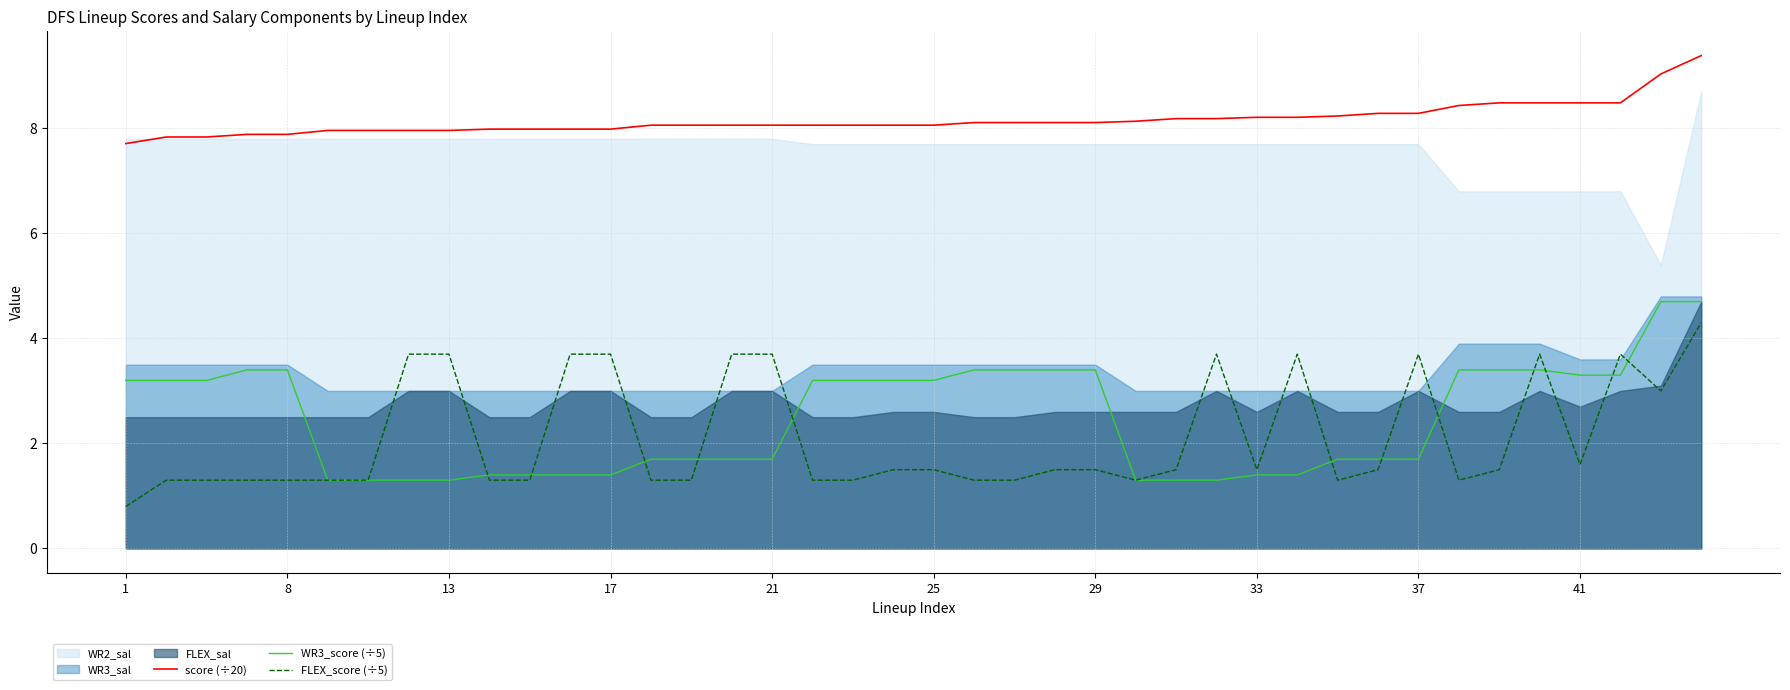

True or false: score (÷20) has a value of 7.9 at 8.

True